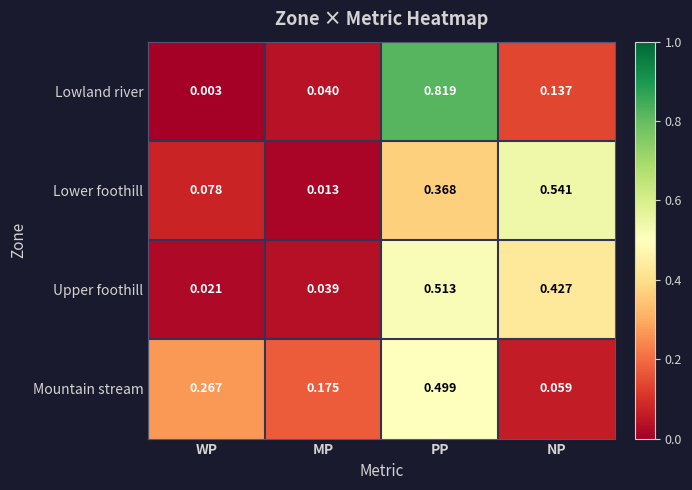

Which series changed the most between MP and NP?

Lower foothill